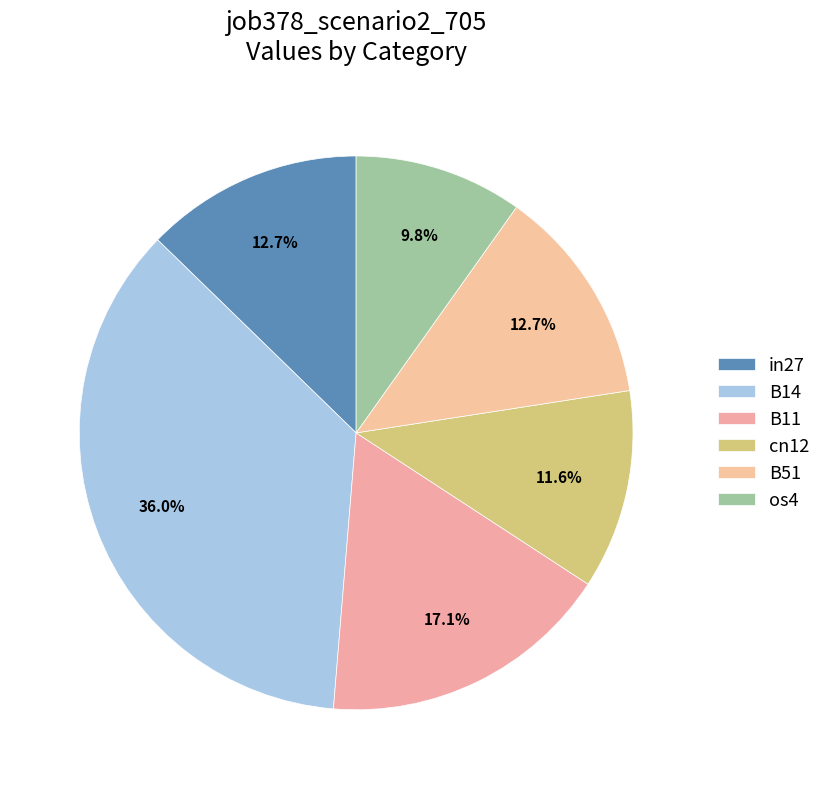

To the nearest percent, what is the average slice percentage?

17%